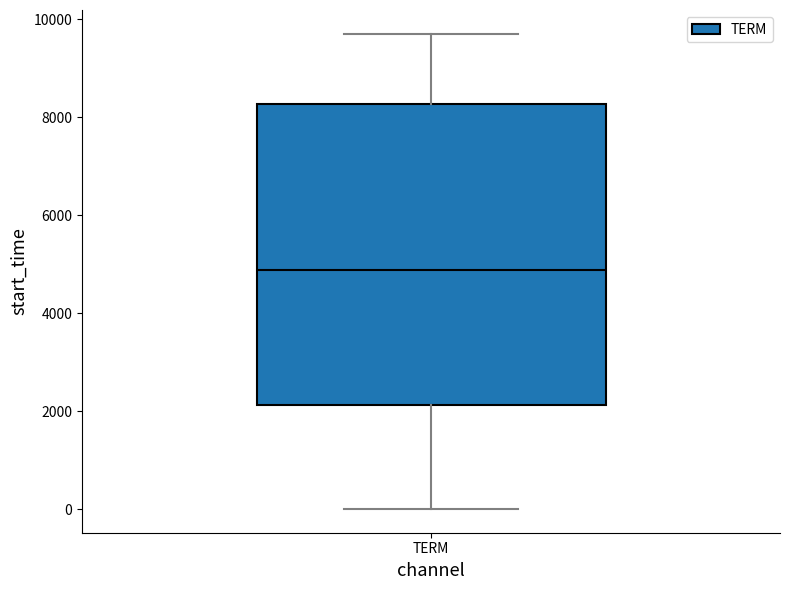

Transcribe this box plot: give where the median line is, the range the box spans, and where the two whiskers end, as read against the y-axis. The values are not printed on the chart, so give them approximately, as read against the axis.

median 4800, box 2200 to 8200, whiskers 0 to 9600